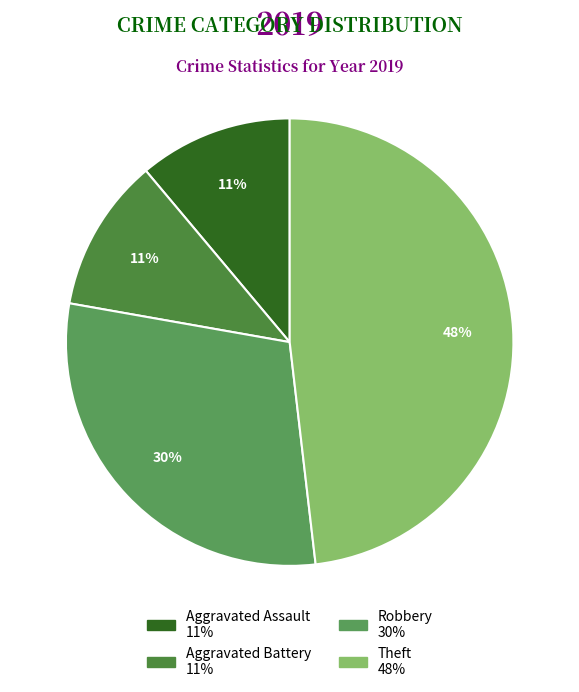

To the nearest percent, what is the average slice percentage?

25%